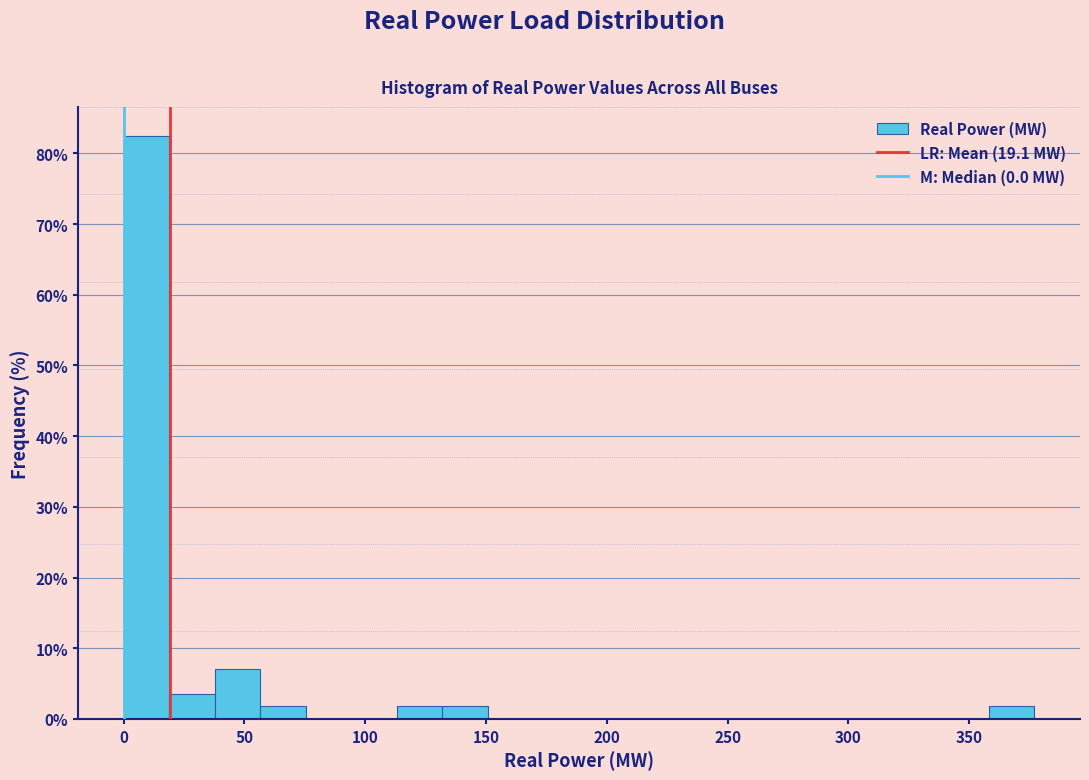

Read against the x-axis, roughly where is the centre of the tallest bar?

10